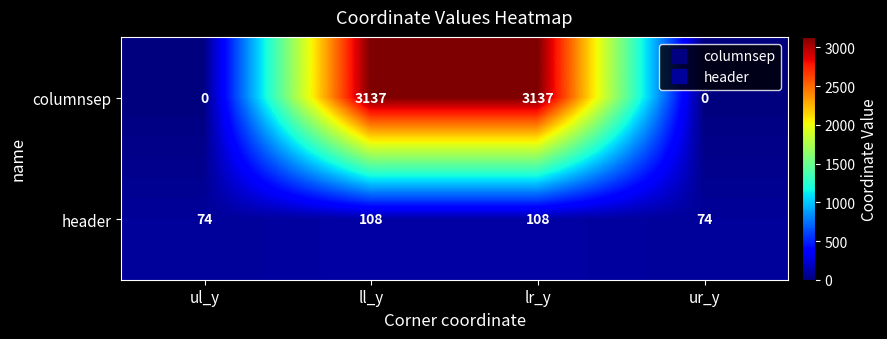

What is the difference between the highest and lowest values at lr_y?

3029